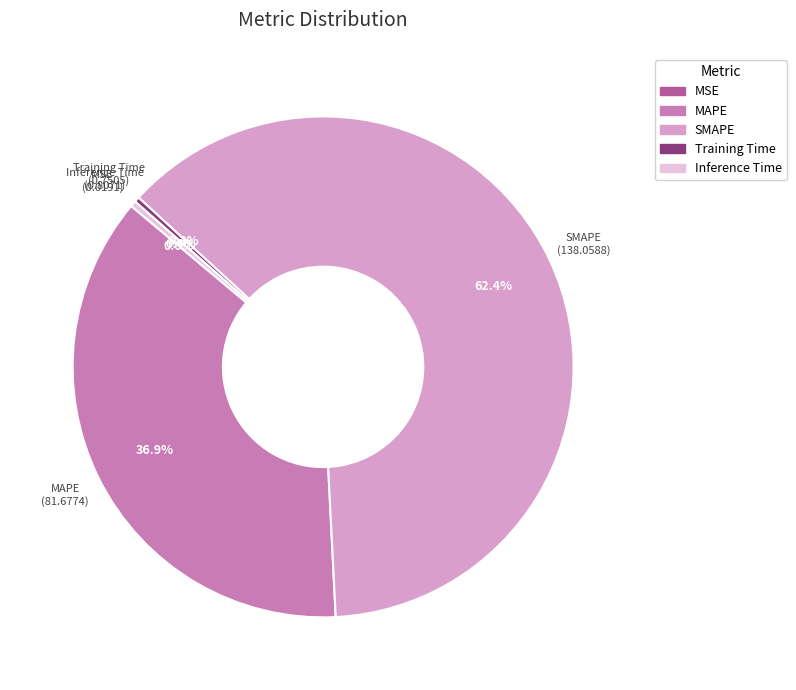

Combined, what portion of the pie is Training Time and MAPE?

37.2%